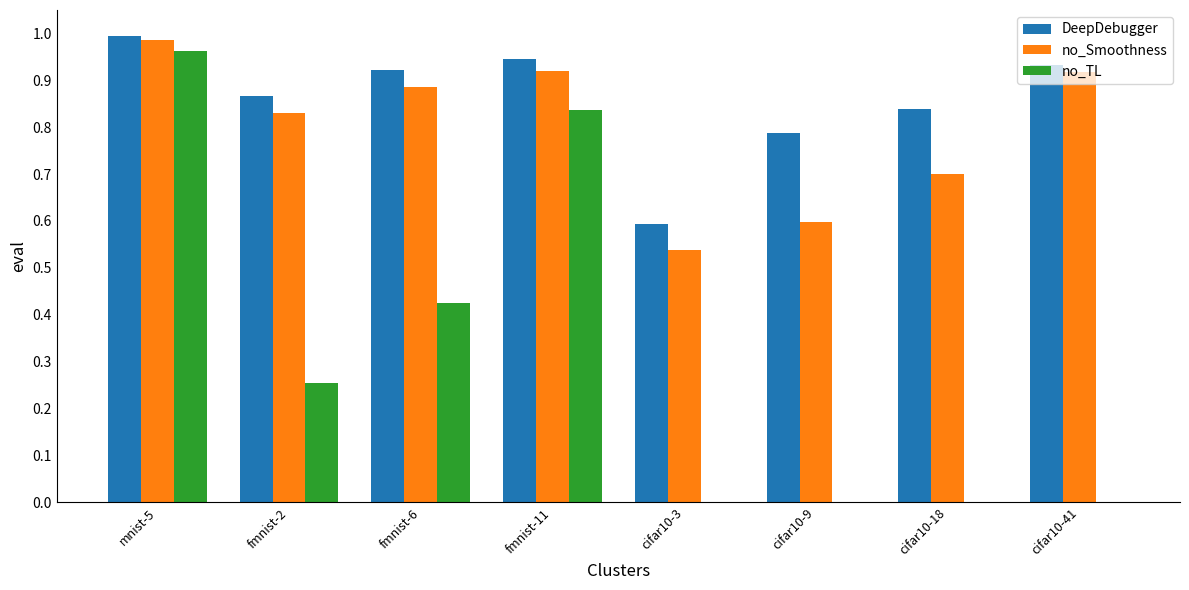

At which category is the sum across all series the highest?

mnist-5